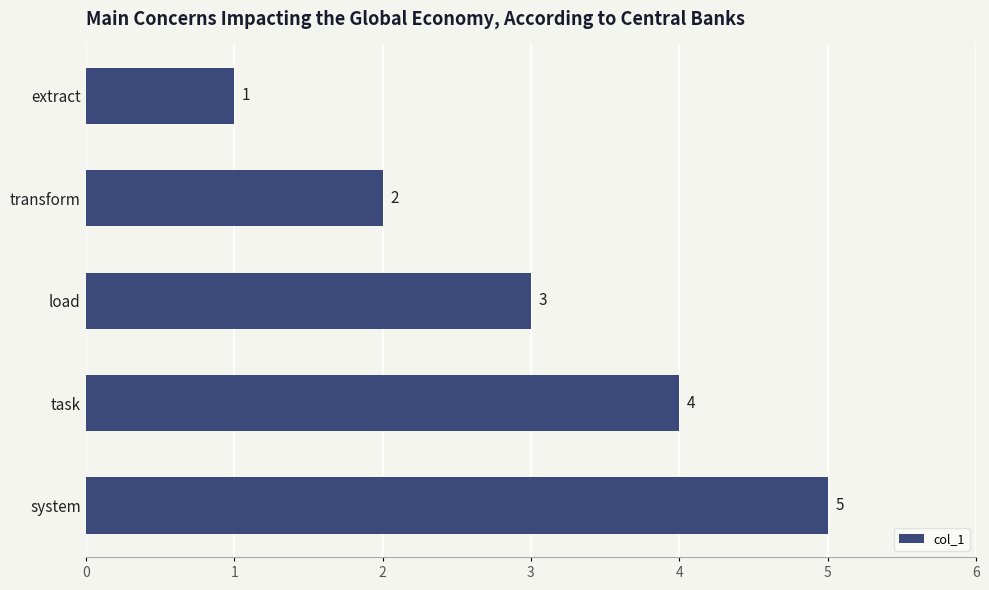

Where is the data nearest to the value 3?

load